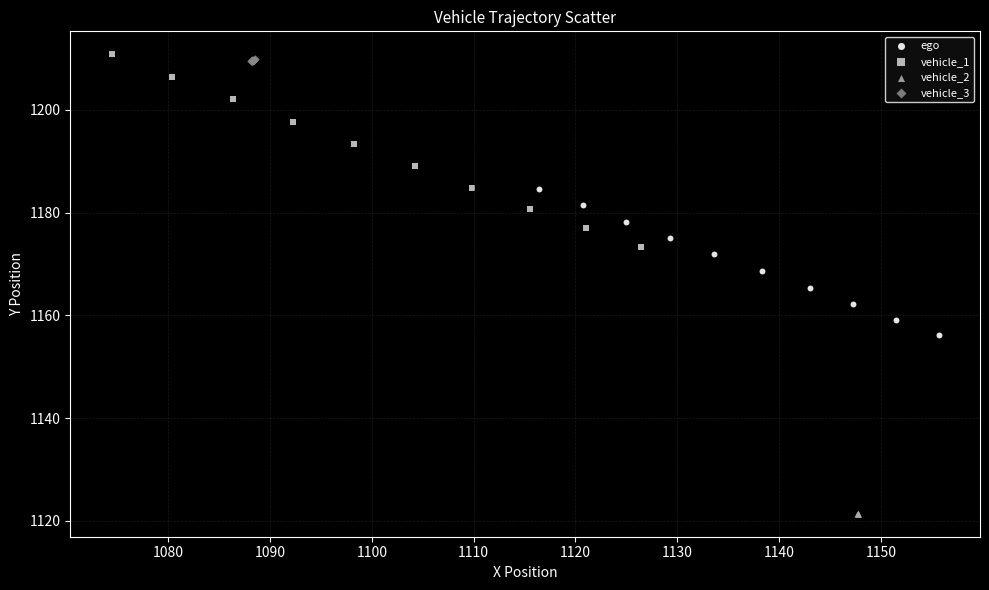

Which series contains the highest Y value?

vehicle_1